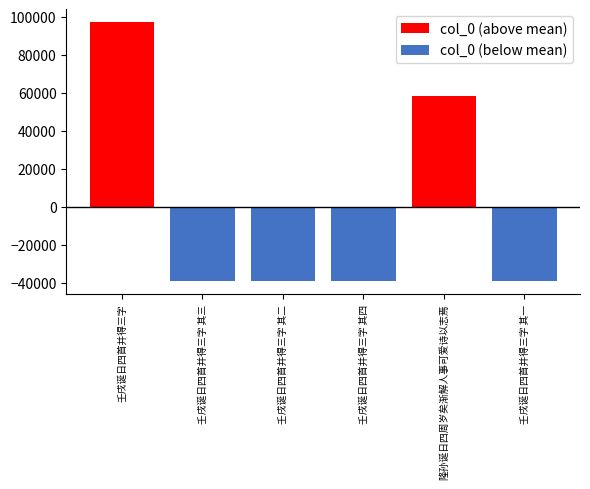

The col_0 (above mean) series shows 58188.2 at 隆孙诞日四周岁矣渐解人事可爱诗以志焉. True or false?

True